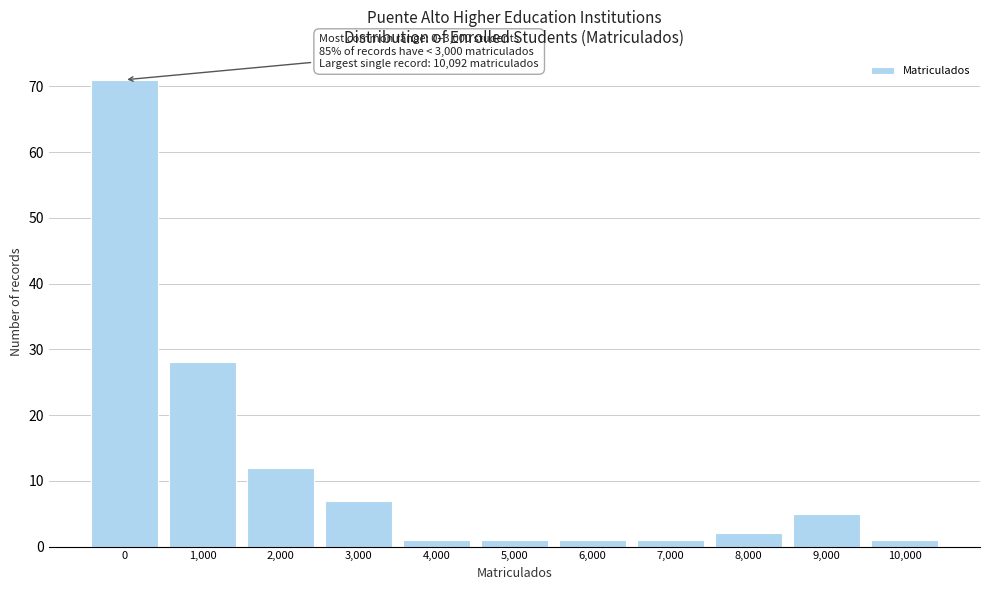

Reading left to right, extract all data points from this chart.

71	28	12	7	1	1	1	1	2	5	1